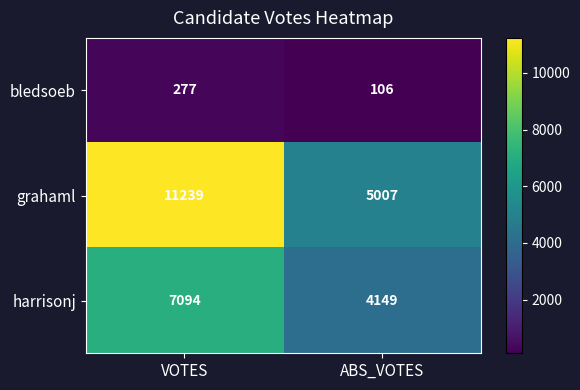

What is the approximate value of bledsoeb at VOTES?

277